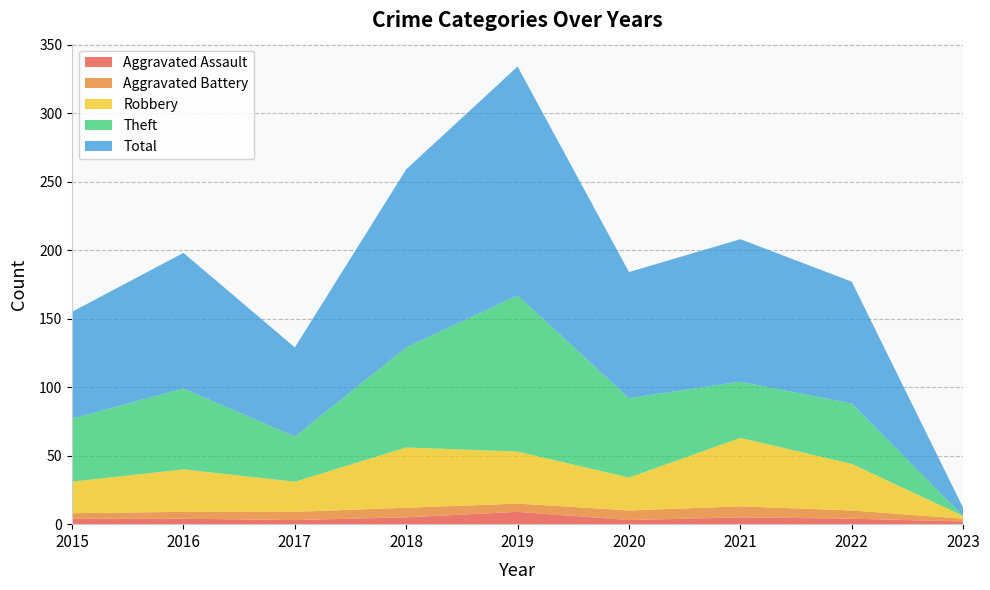

Reading left to right, list all the values displayed in this chart.

Aggravated Assault: 4	4	3	5	9	3	5	4	2
Aggravated Battery: 4	5	6	7	6	7	8	6	2
Robbery: 23	31	22	44	38	24	50	34	2
Theft: 46	59	33	73	114	58	41	44	0
Total: 78	99	65	130	167	92	104	89	6